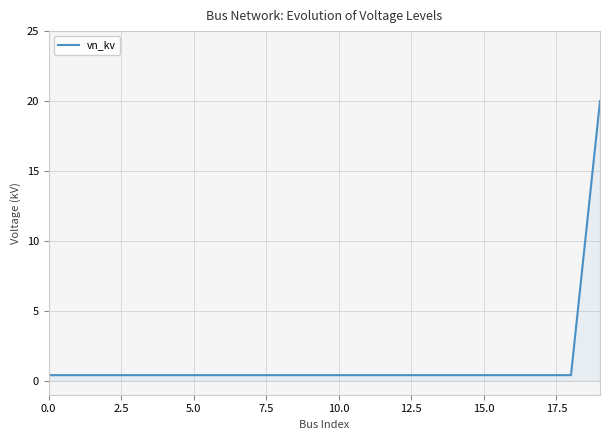

What is the greatest value displayed?

20.0